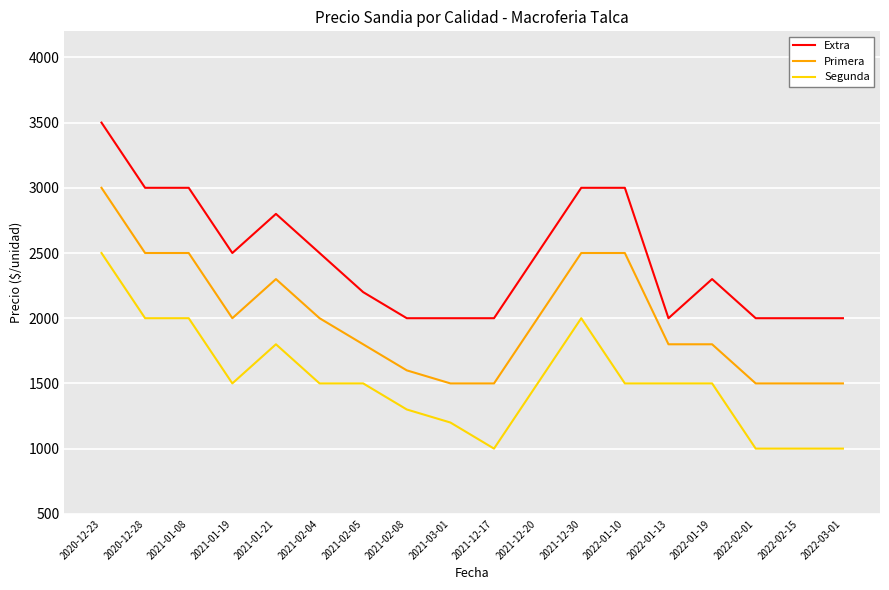

Reading left to right, list all the values displayed in this chart.

Extra: 2020-12-23=3500	2020-12-28=3000	2021-01-08=3000	2021-01-19=2500	2021-01-21=2800	2021-02-04=2500	2021-02-05=2200	2021-02-08=2000	2021-03-01=2000	2021-12-17=2000	2021-12-20=2500	2021-12-30=3000	2022-01-10=3000	2022-01-13=2000	2022-01-19=2300	2022-02-01=2000	2022-02-15=2000	2022-03-01=2000
Primera: 2020-12-23=3000	2020-12-28=2500	2021-01-08=2500	2021-01-19=2000	2021-01-21=2300	2021-02-04=2000	2021-02-05=1800	2021-02-08=1600	2021-03-01=1500	2021-12-17=1500	2021-12-20=2000	2021-12-30=2500	2022-01-10=2500	2022-01-13=1800	2022-01-19=1800	2022-02-01=1500	2022-02-15=1500	2022-03-01=1500
Segunda: 2020-12-23=2500	2020-12-28=2000	2021-01-08=2000	2021-01-19=1500	2021-01-21=1800	2021-02-04=1500	2021-02-05=1500	2021-02-08=1300	2021-03-01=1200	2021-12-17=1000	2021-12-20=1500	2021-12-30=2000	2022-01-10=1500	2022-01-13=1500	2022-01-19=1500	2022-02-01=1000	2022-02-15=1000	2022-03-01=1000